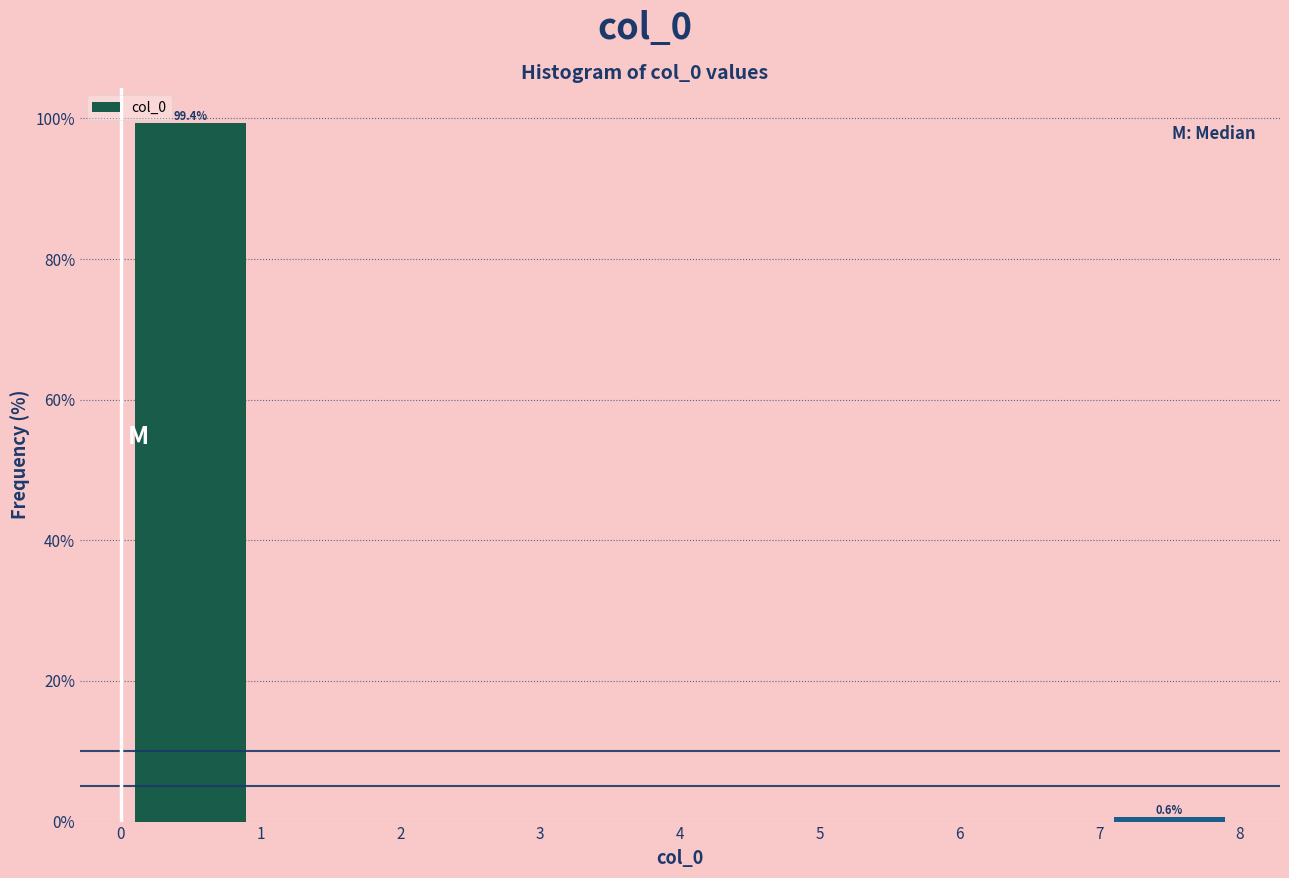

Which range on the x-axis has the tallest bar?

0 to 1